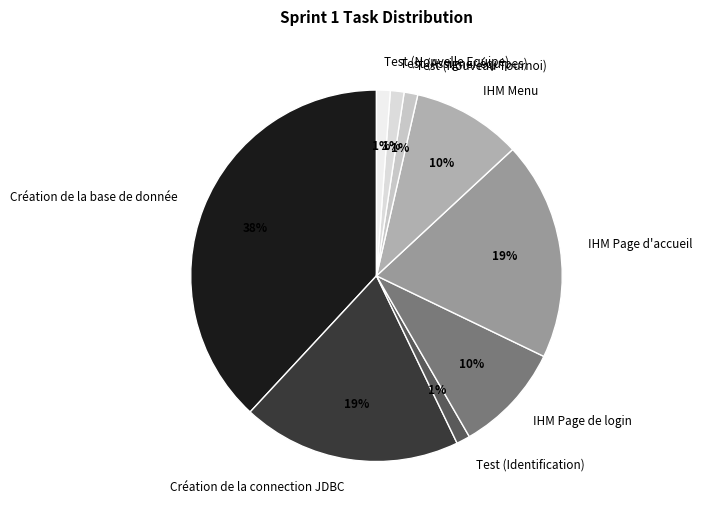

To the nearest percent, what is the difference between the Création de la base de donnée and Test (Nouvelle Equipe) slice percentages?

37%